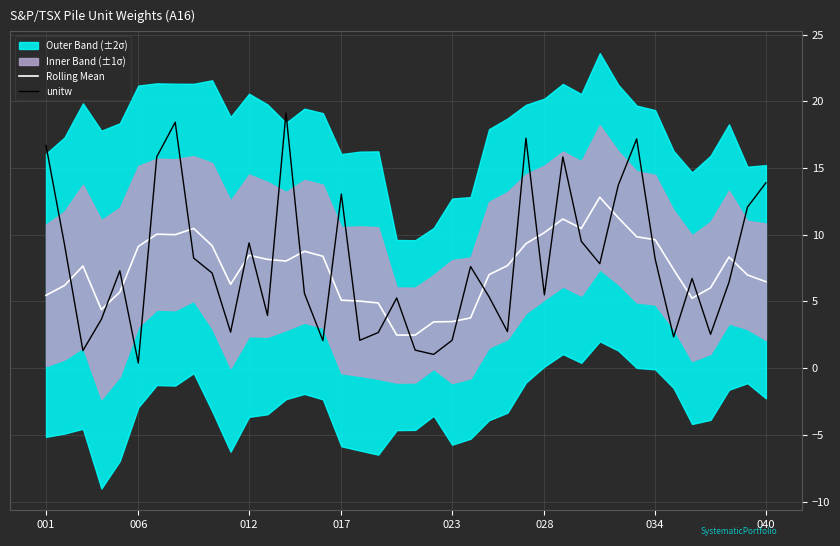

What is the minimum value for Rolling Mean?

2.5